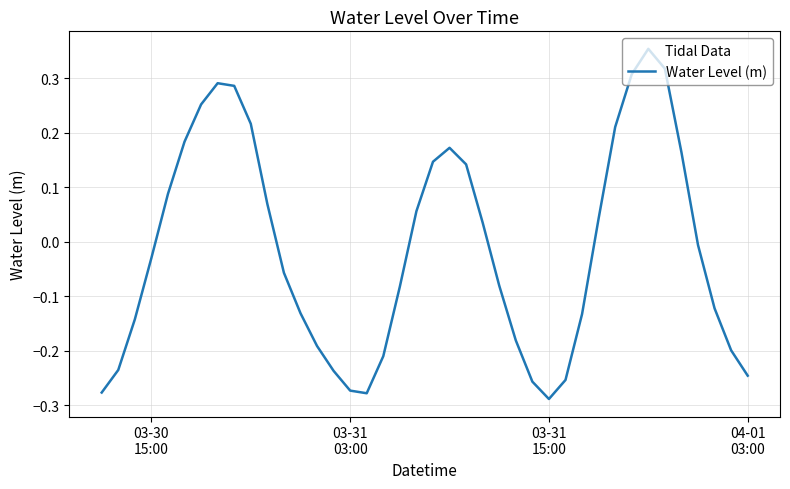

What is the difference between the maximum and minimum values?

0.6